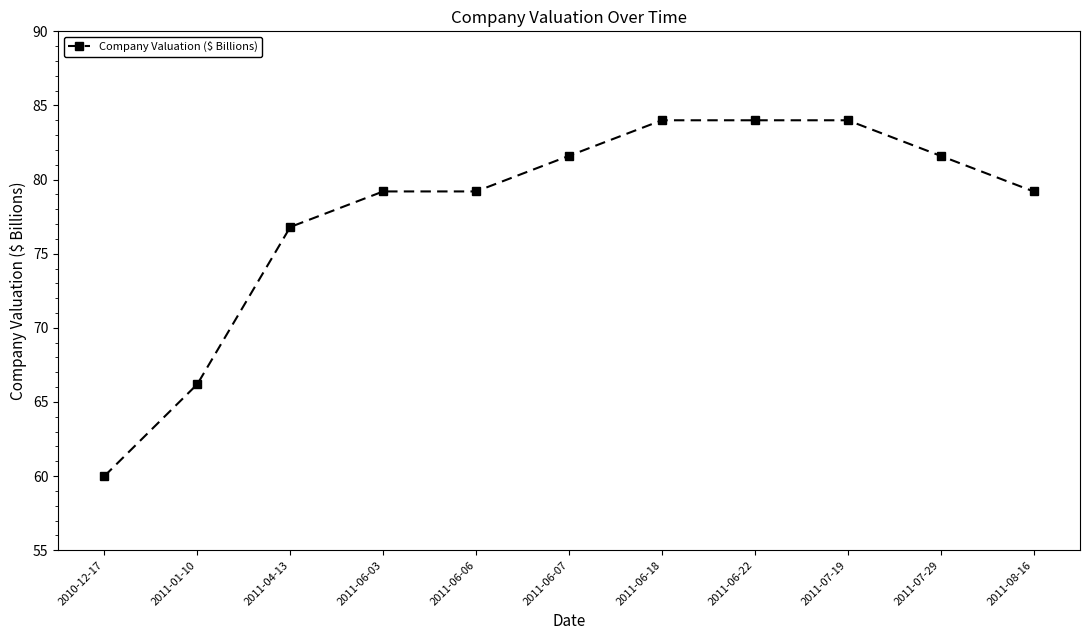

Reading left to right, what are all the values shown in this chart?

60.0	66.2	76.8	79.2	79.2	81.6	84.0	84.0	84.0	81.6	79.2